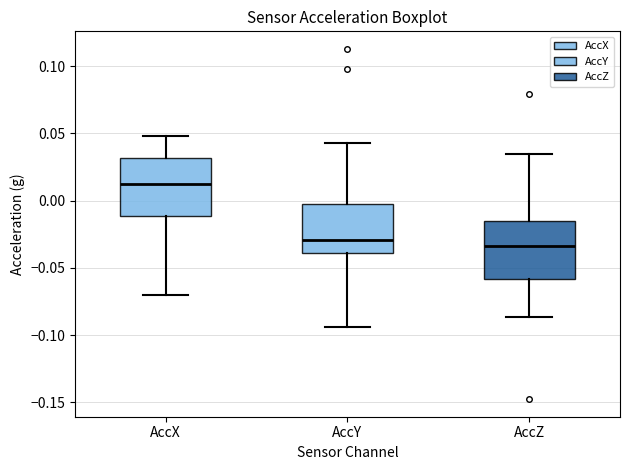

Where does the upper whisker of the box for AccY end on the y-axis? The values are not printed on the chart, so give them approximately, as read against the axis.

0.045